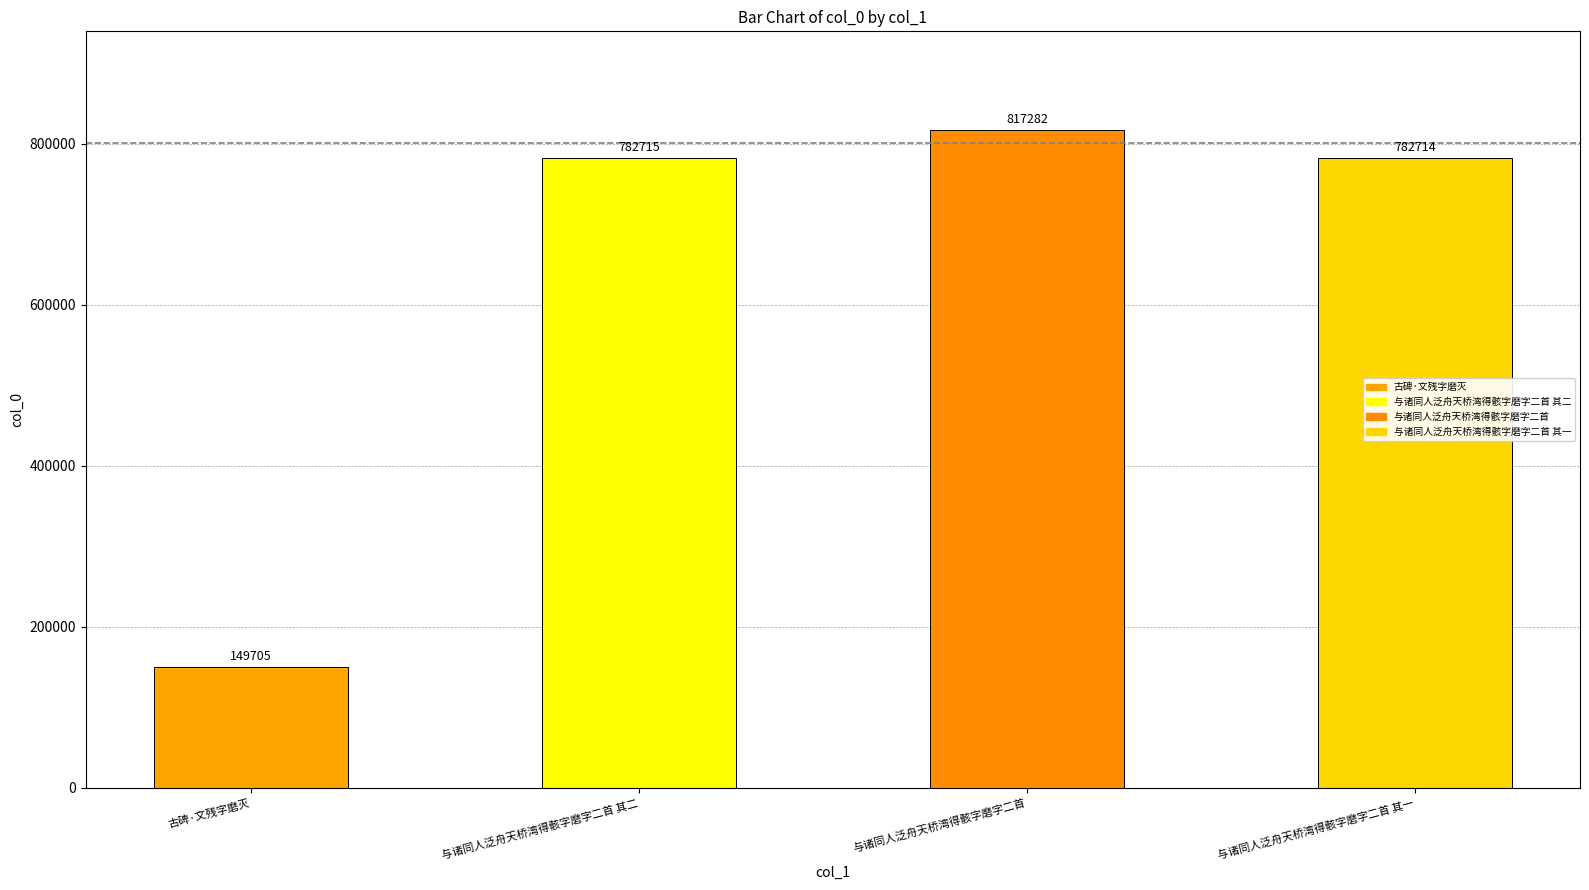

At which category does the chart reach its peak across all series?

与诸同人泛舟天桥湾得骸字磨字二首